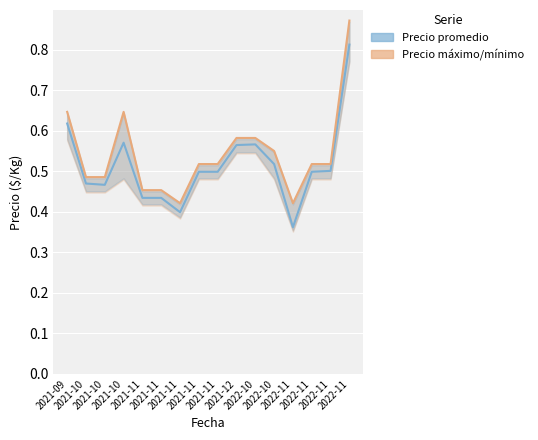

Count the Precio promedio ponderado values in the range 0 to 1.

16